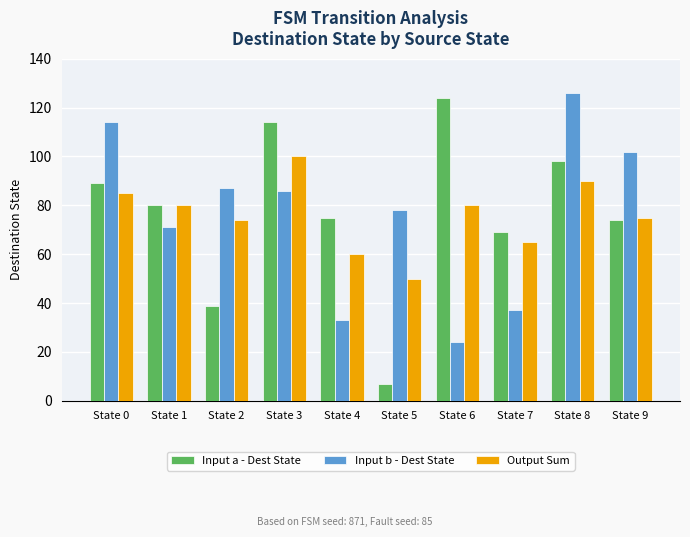

What is the greatest value displayed?

126